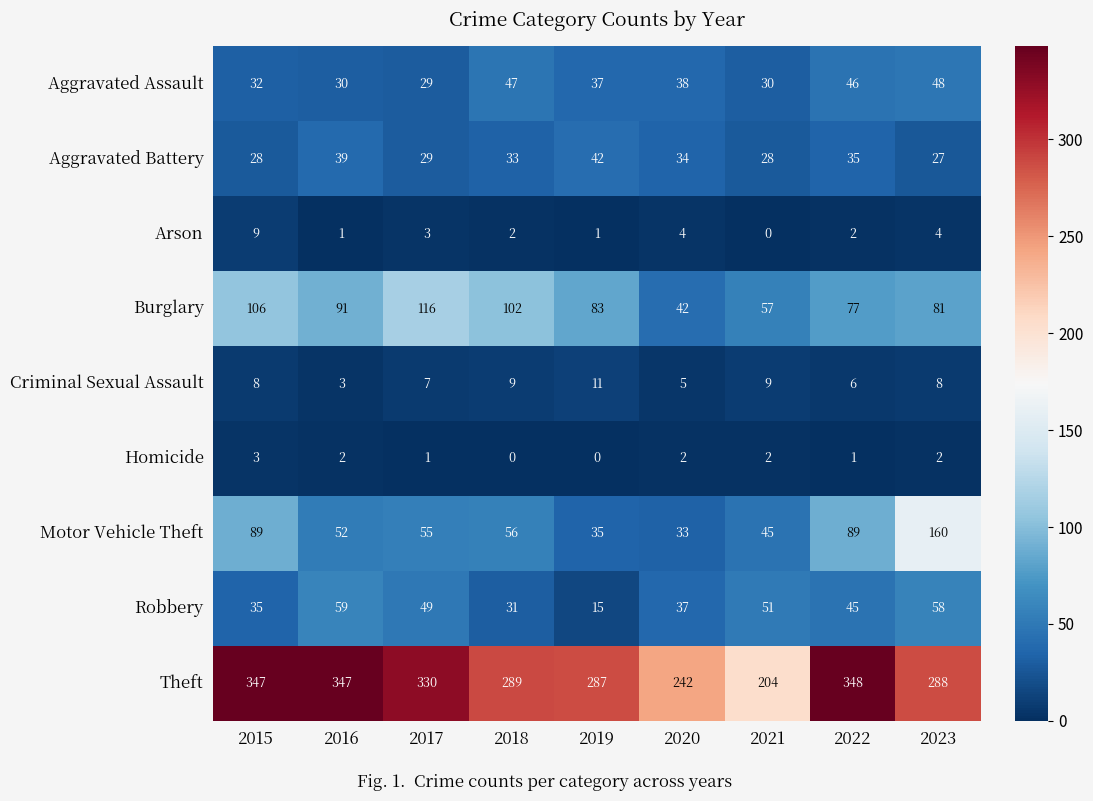

What is the maximum value shown in the chart?

348